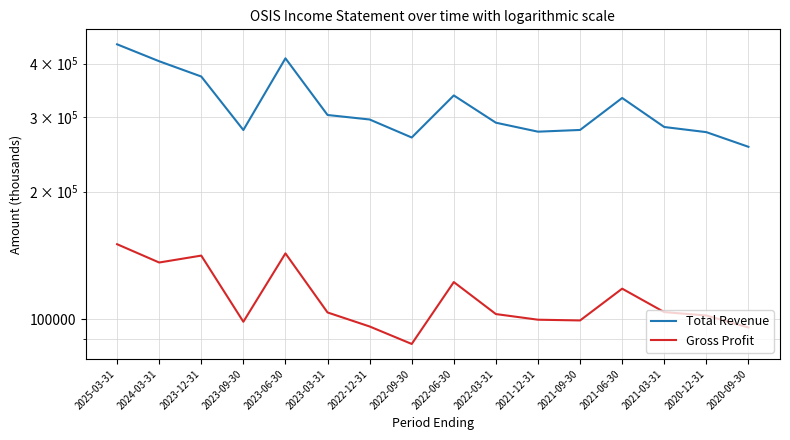

Does the chart have visible grid lines?

Yes